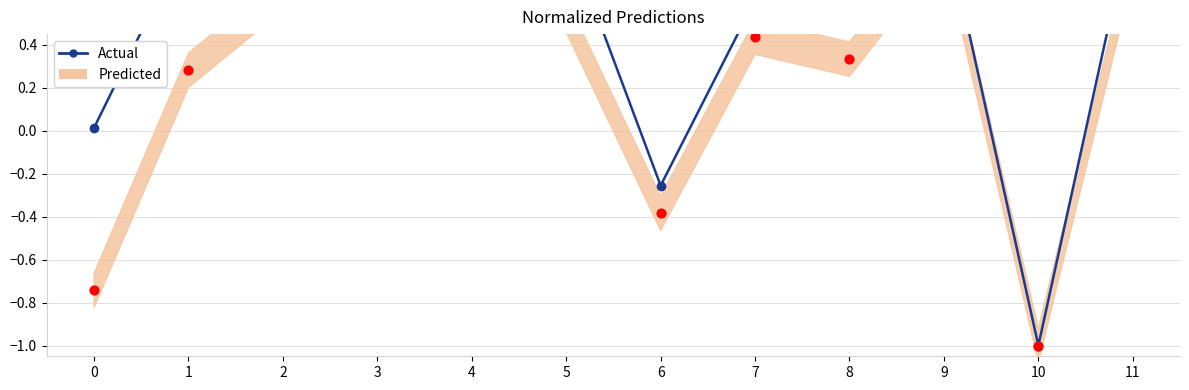

What is the change in value from 1 to 4?

+0.1